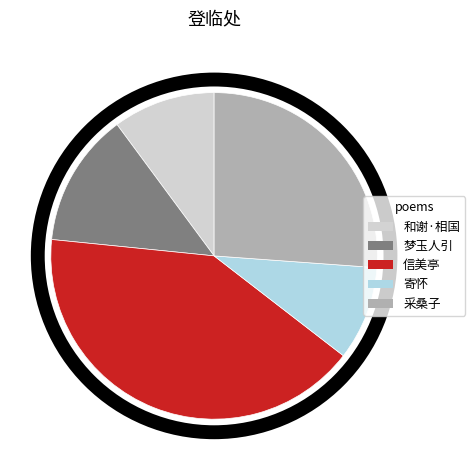

Is there a majority slice in this chart?

No